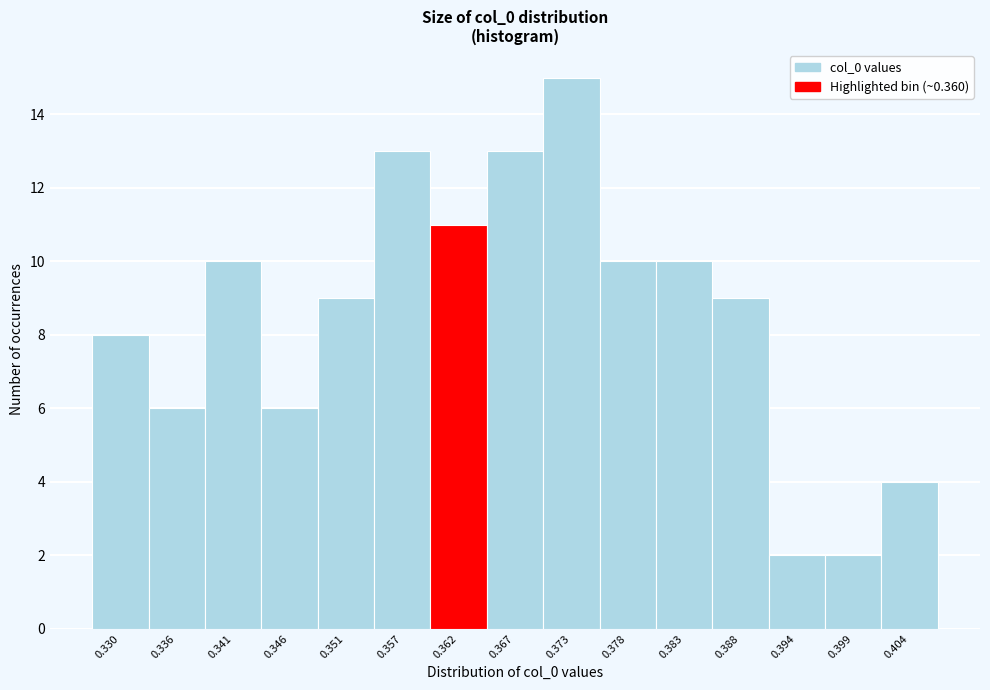

Which range on the x-axis has the tallest bar?

0.370 to 0.375